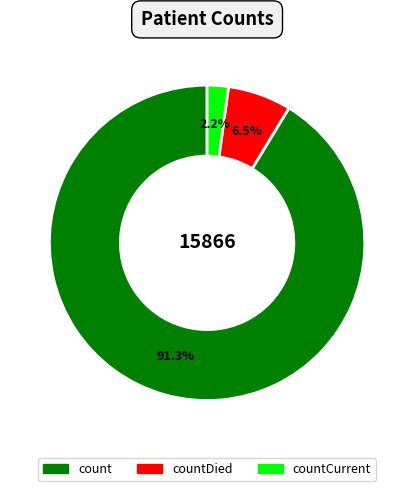

Does any single category account for the majority?

Yes